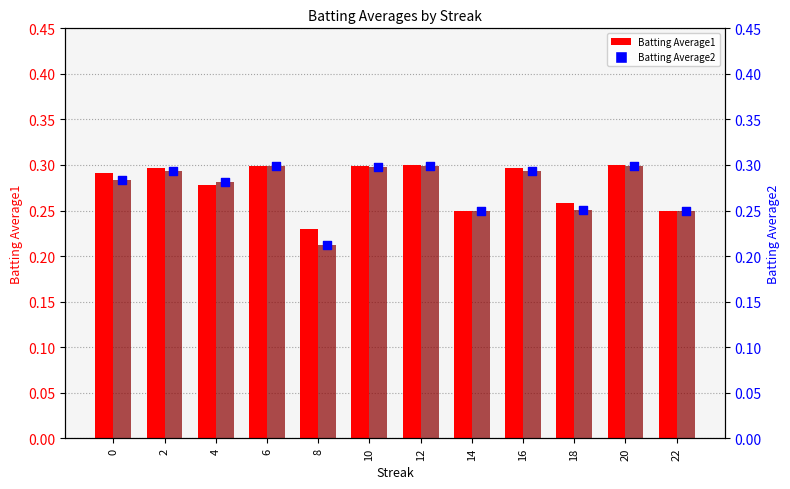

Which series reaches the maximum Y coordinate?

Batting Average1